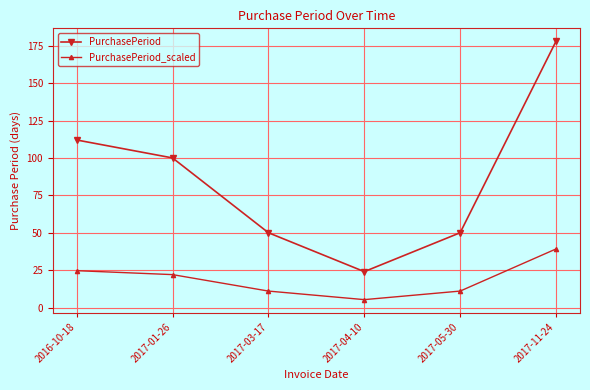

Rank the series by their average value, from highest to lowest.

PurchasePeriod, PurchasePeriod_scaled